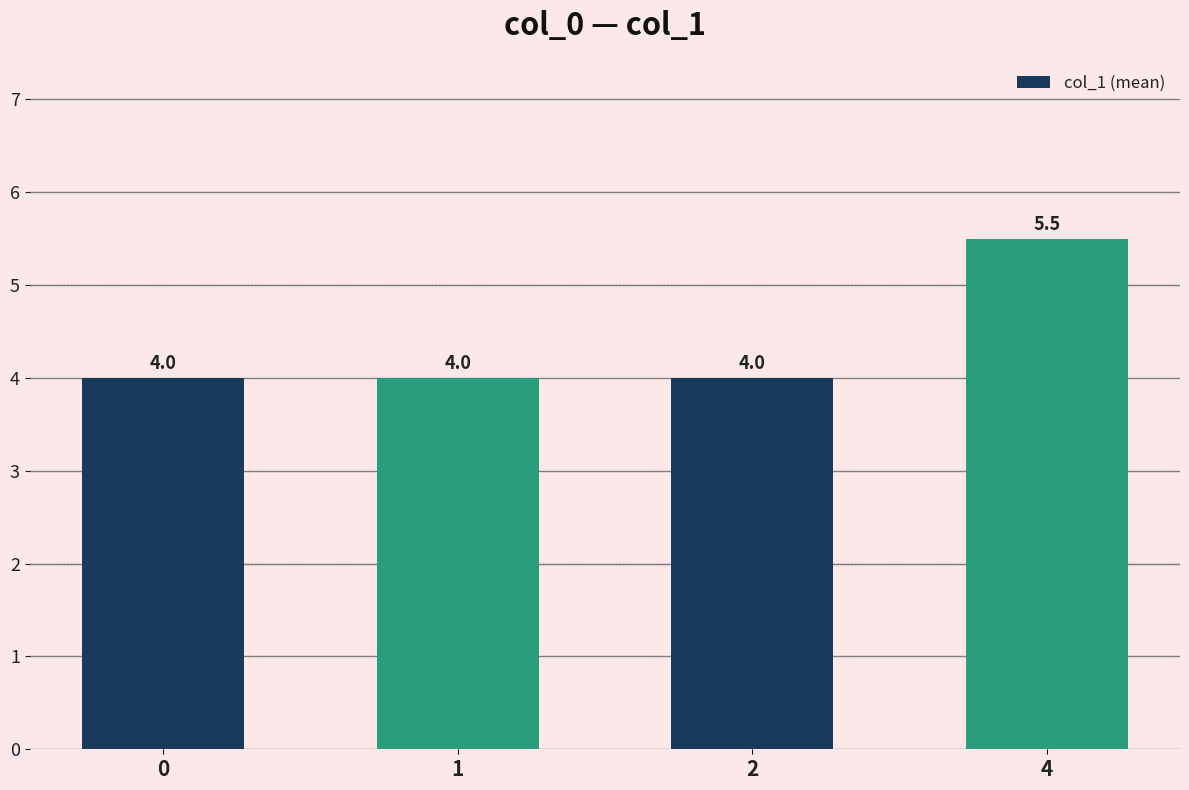

The value at 1 is 6.0. True or false?

False